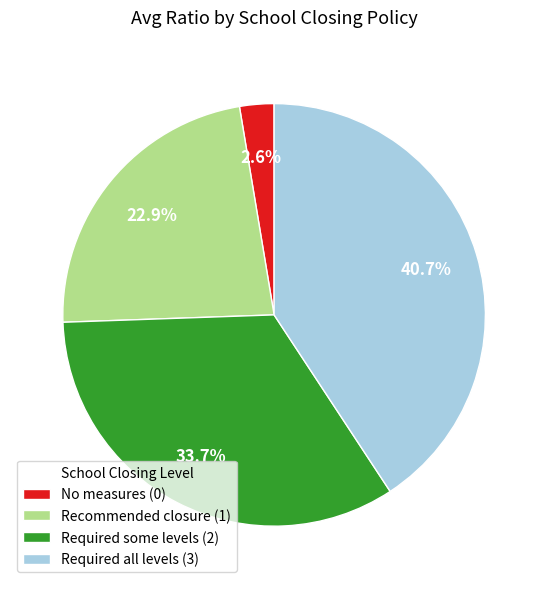

Combined, do Required all levels (3) and Recommended closure (1) account for over 50%?

Yes